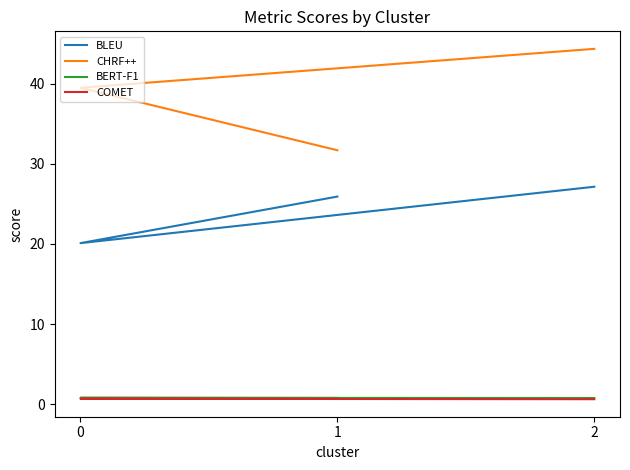

Which has a higher value, 1 or 0?

1